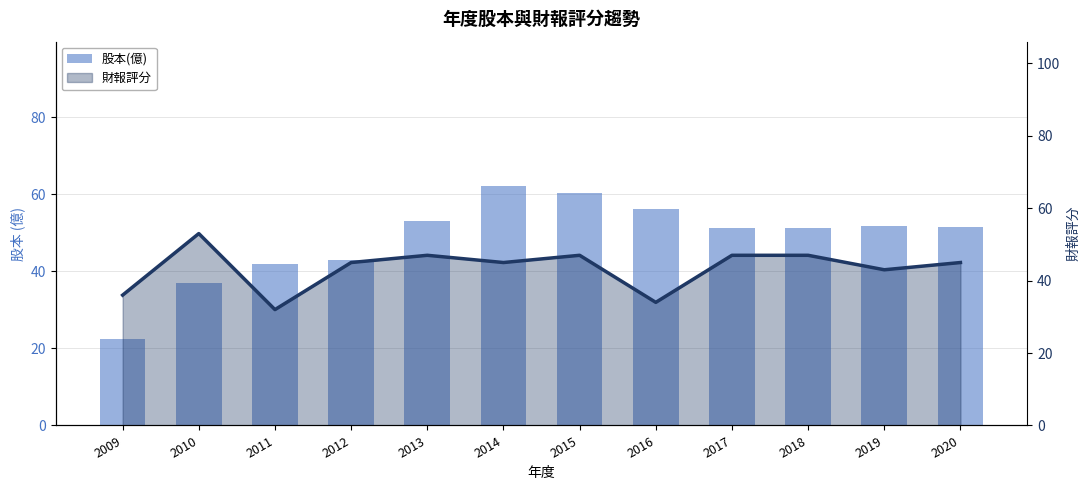

Rank the categories by value from highest to lowest.

2014, 2015, 2016, 2013, 2019, 2020, 2017, 2018, 2012, 2011, 2010, 2009